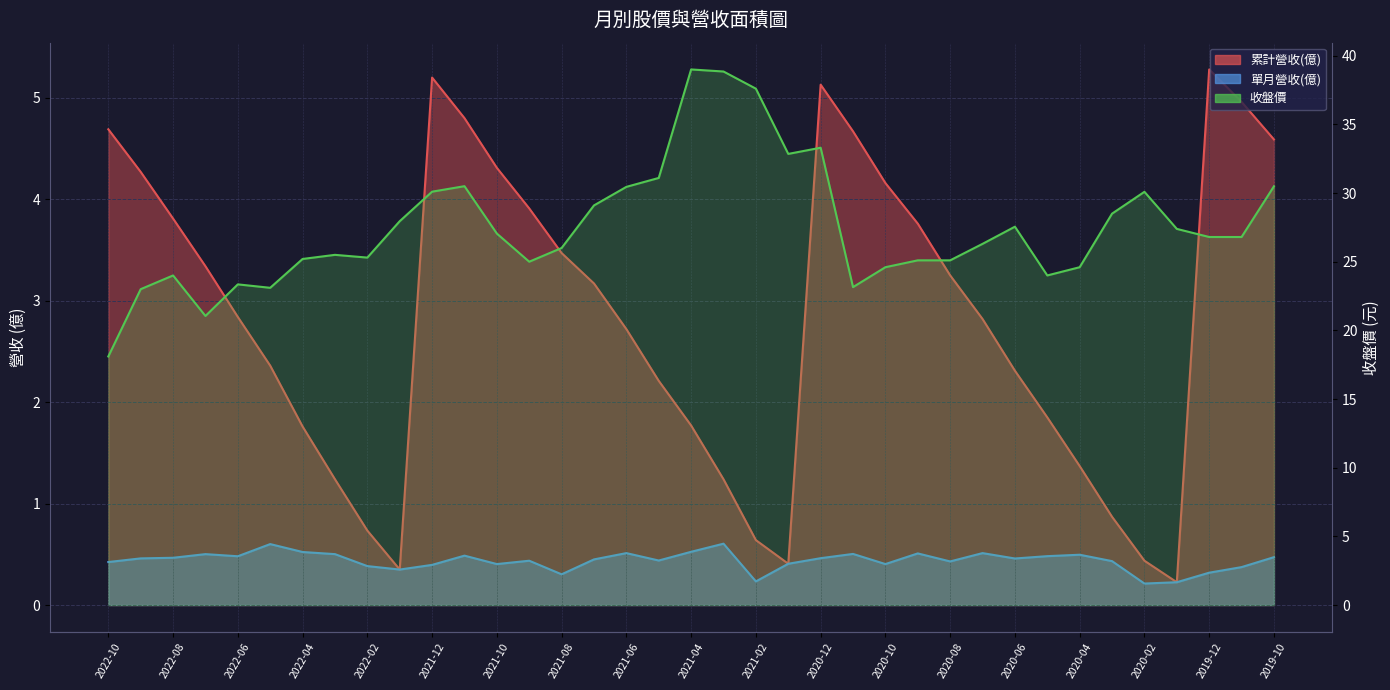

Rank the series by their maximum value, from lowest to highest.

單月營收(億), 累計營收(億), 收盤價